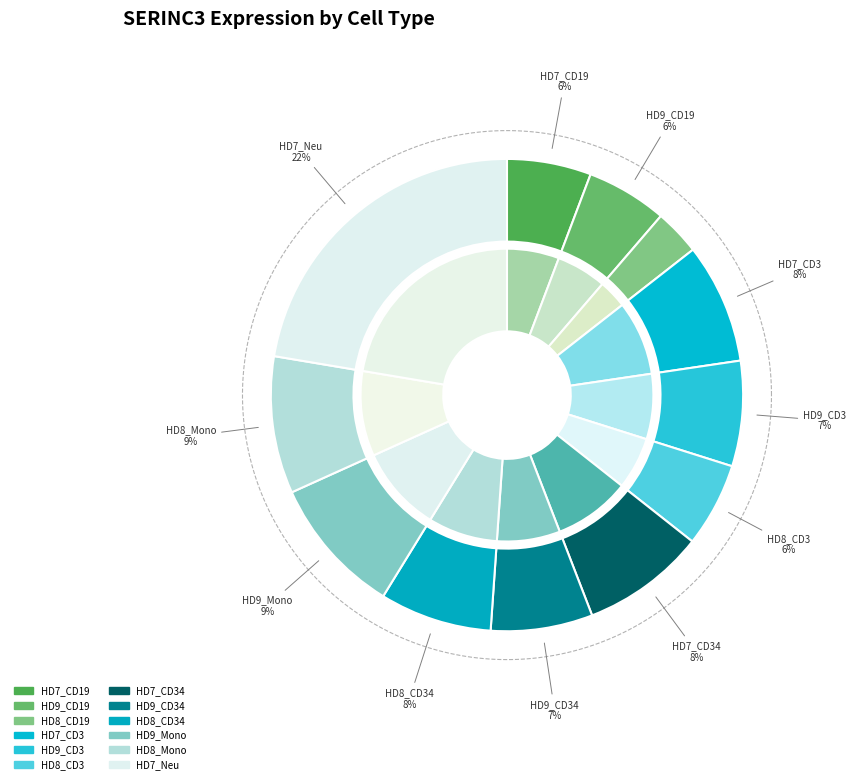

How many slices are in this pie chart?

12